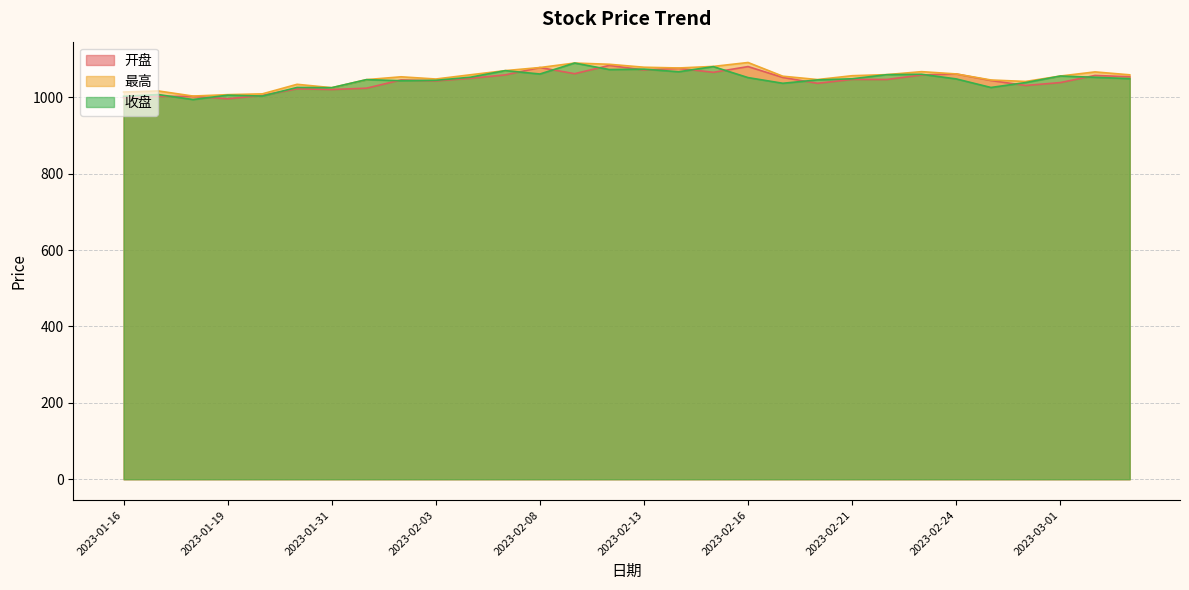

In 收盘, how many points are higher than both neighbors (excluding endpoints)?

10